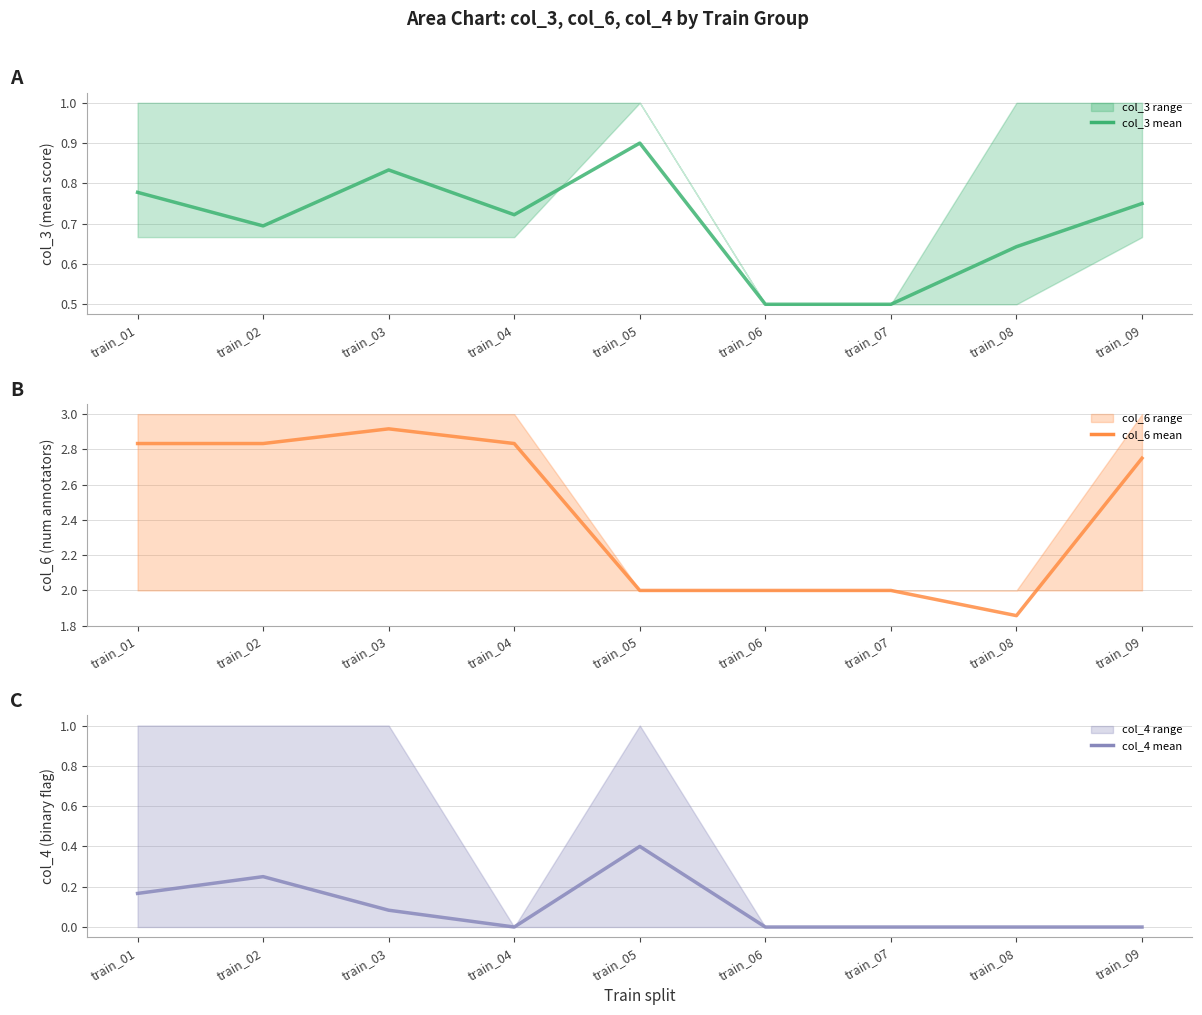

Is it true that col_6 mean equals 2.8 at train_02?

True